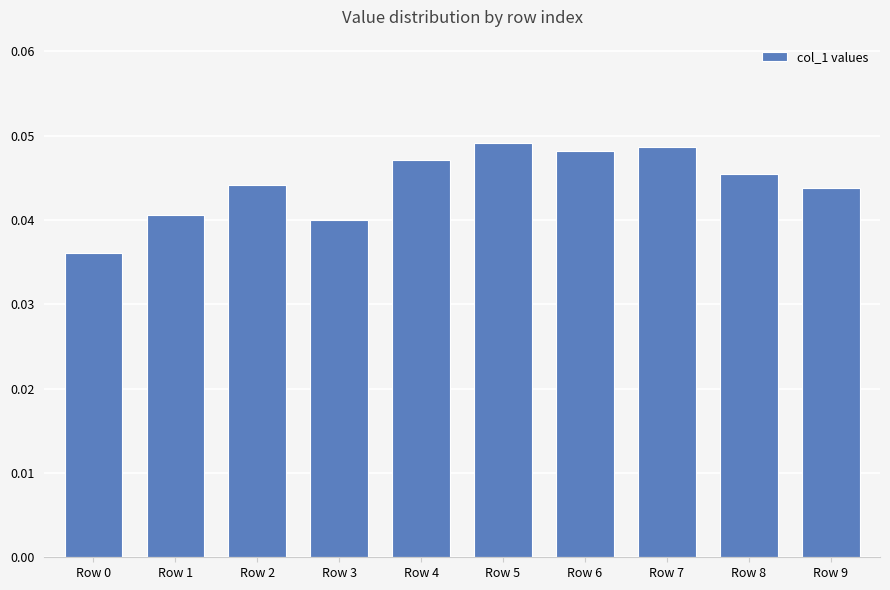

The chart shows a value of 0.1 at Row 0. True or false?

False